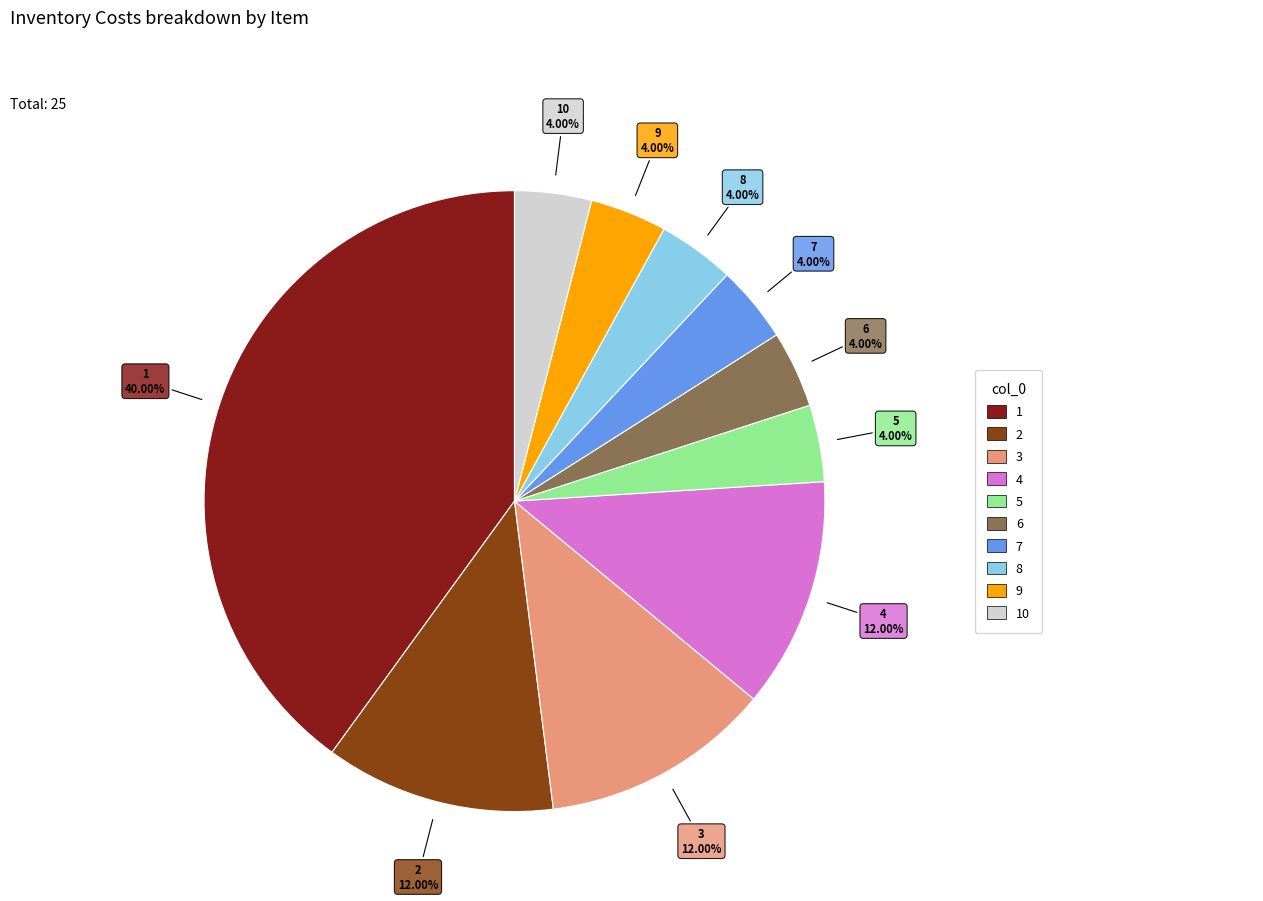

Is there a majority slice in this chart?

No